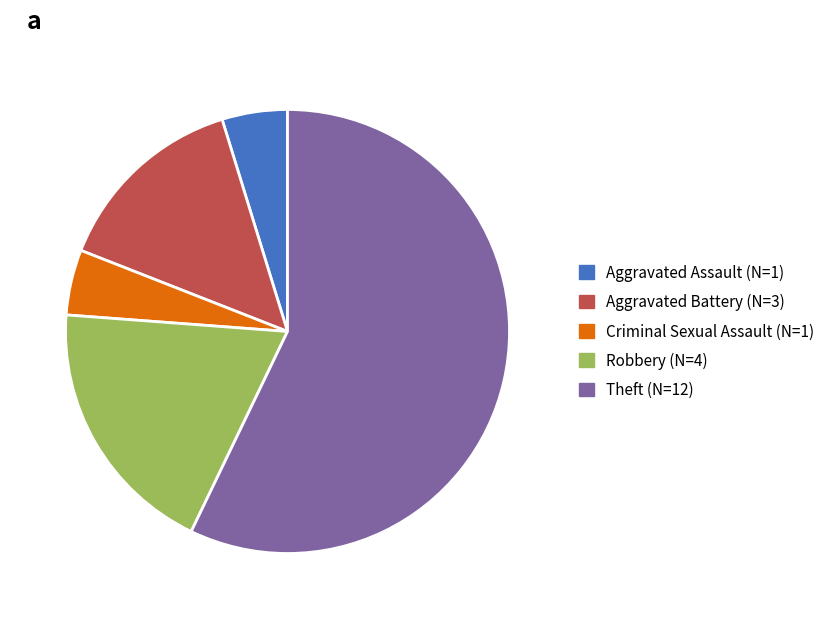

Does any single category account for the majority?

Yes